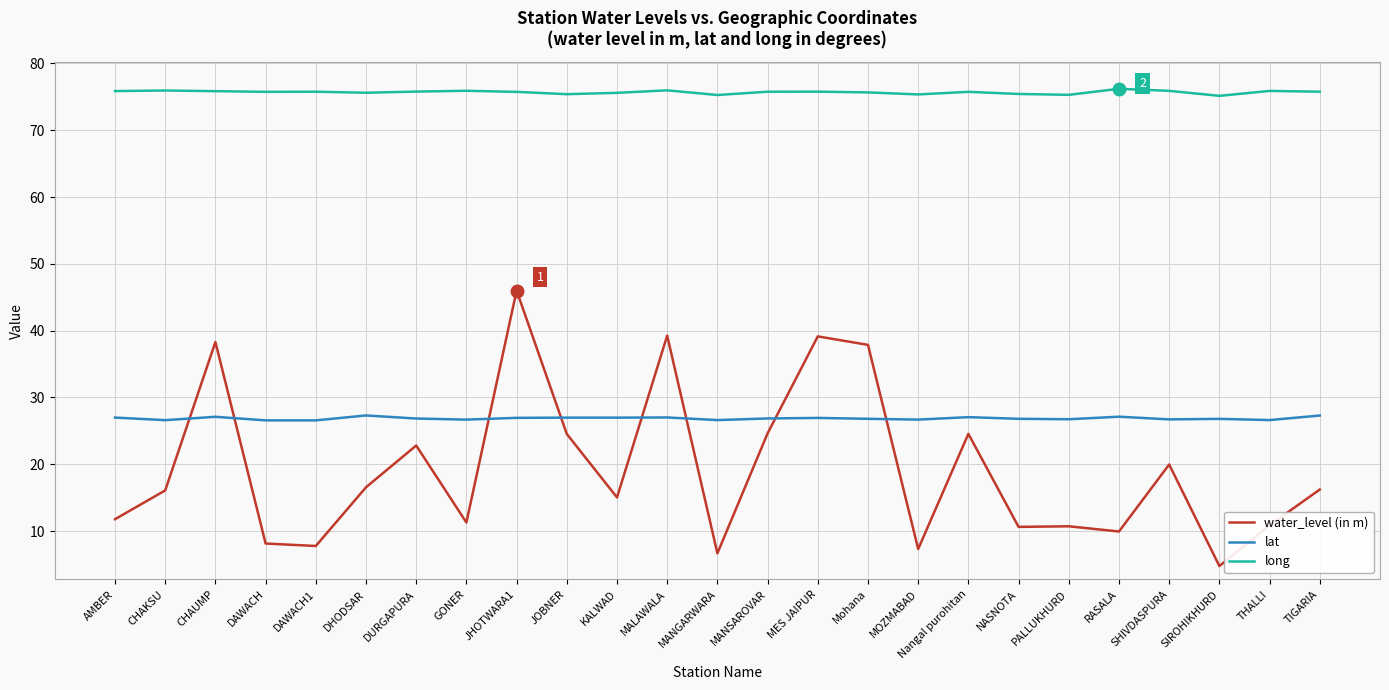

What is the smallest value displayed?

4.8